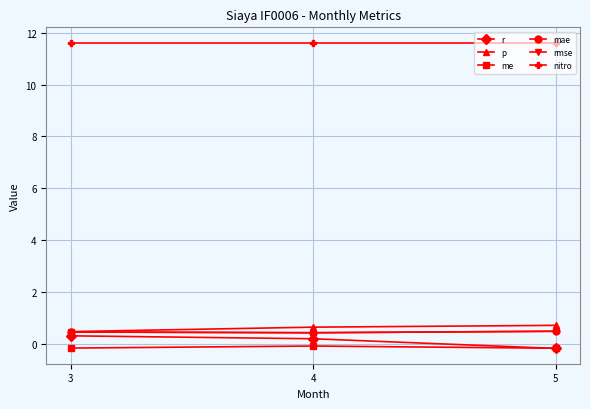

Count the number of categories in the chart.

3